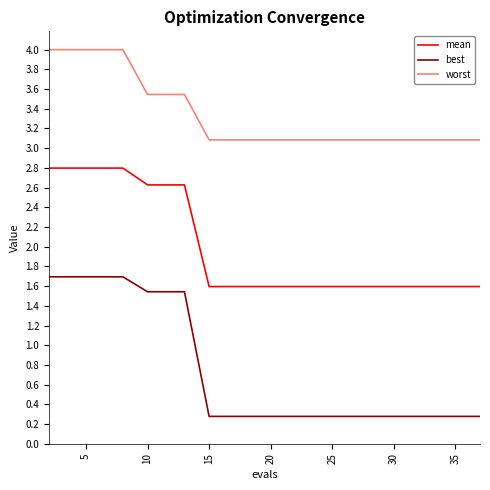

What is the average value of the worst series?

3.3